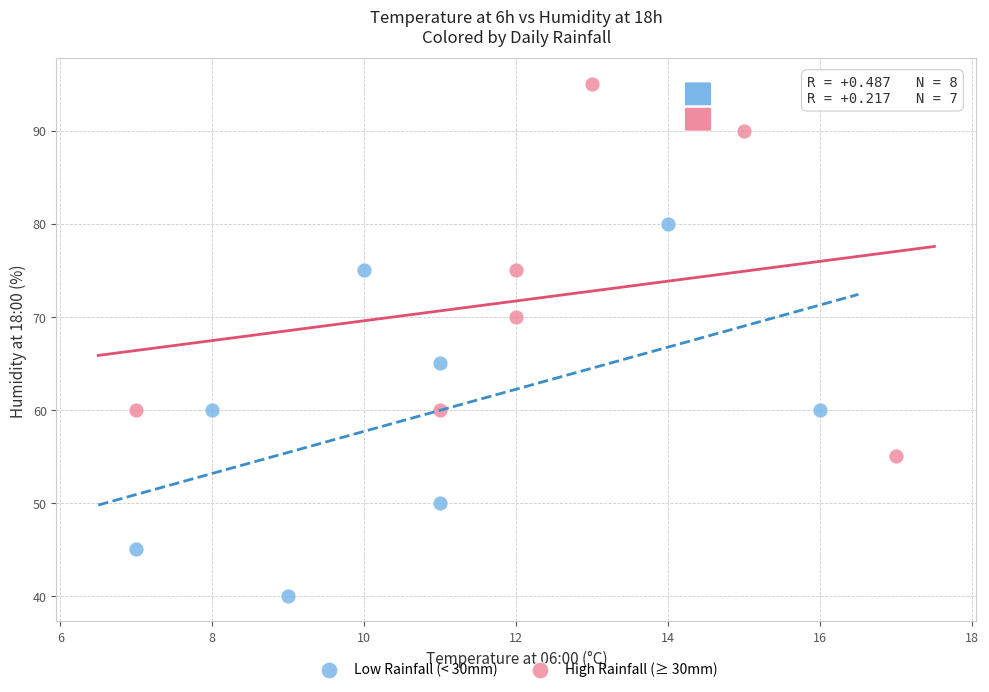

Which series reaches the maximum Y coordinate?

High Rainfall (≥ 30mm)